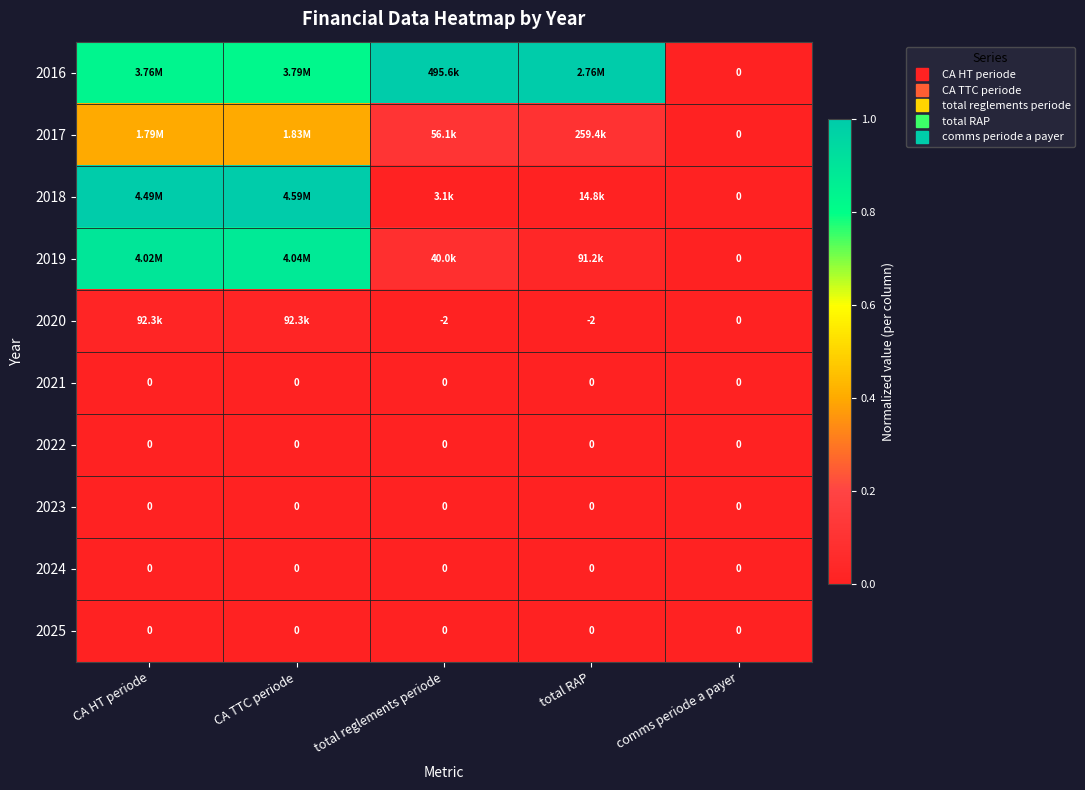

Which category has the lowest value in the 2018 series?

comms periode a payer